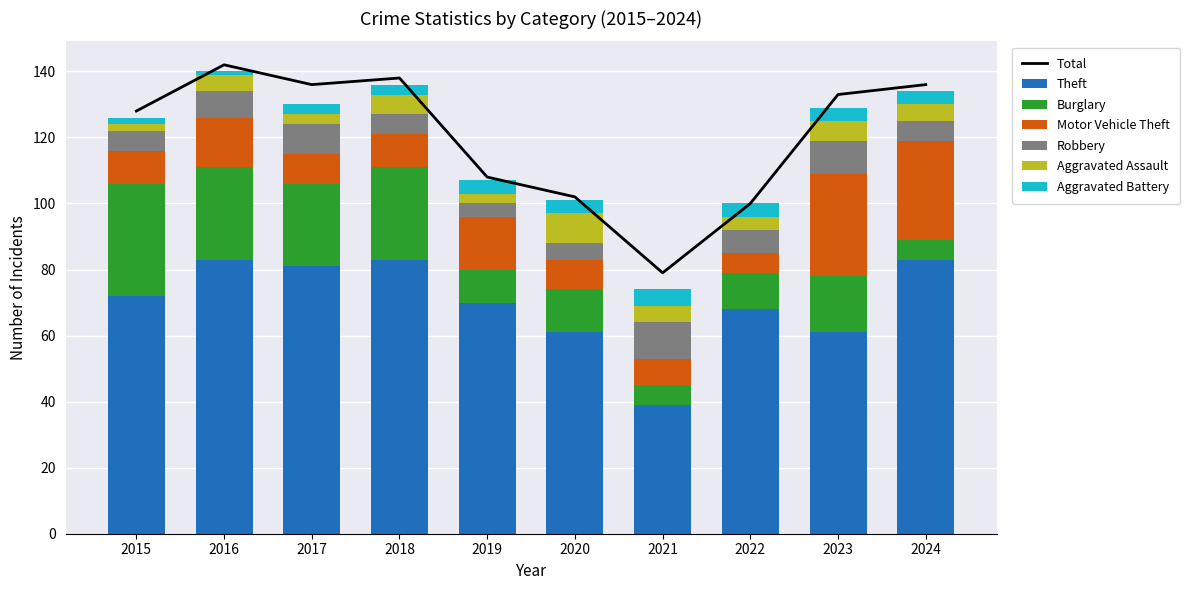

Between 2015 and 2021, which series saw the biggest shift?

Theft